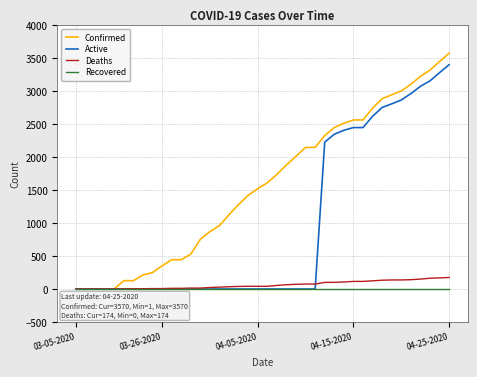

How many lines are shown in the chart?

4